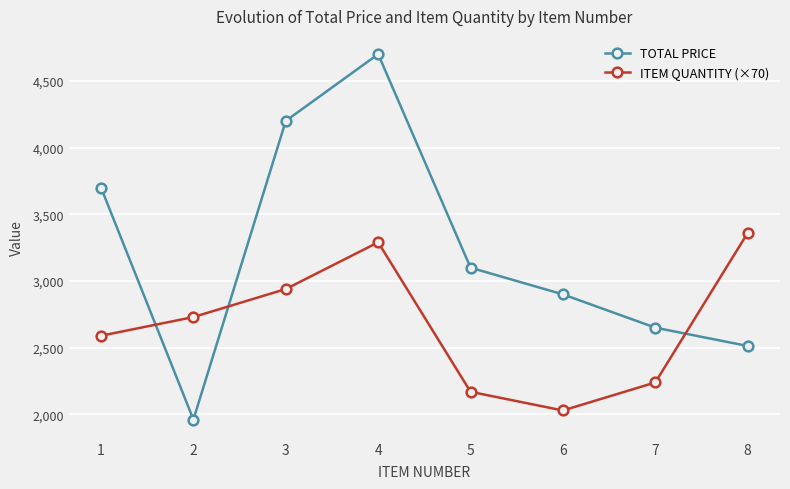

What is the maximum value for TOTAL PRICE?

4700.0